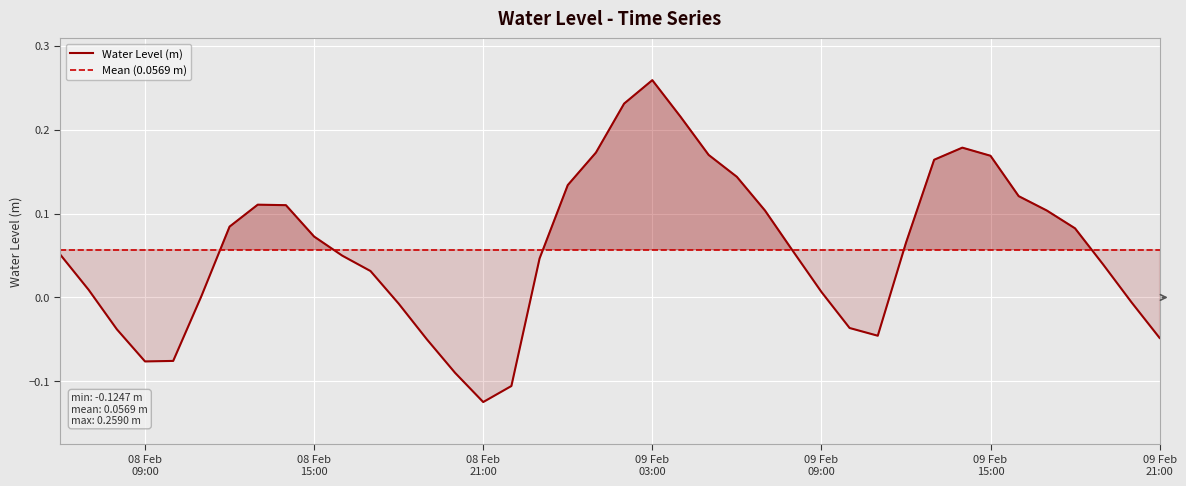

Where is the first local minimum?

08 Feb 09:00